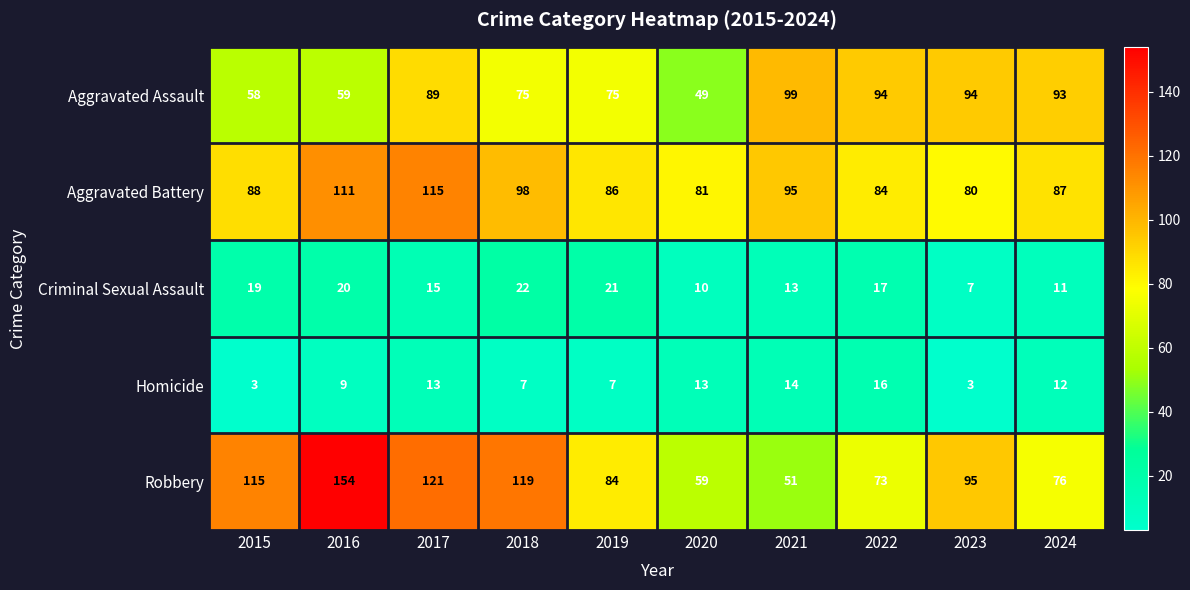

What is the greatest value displayed?

154